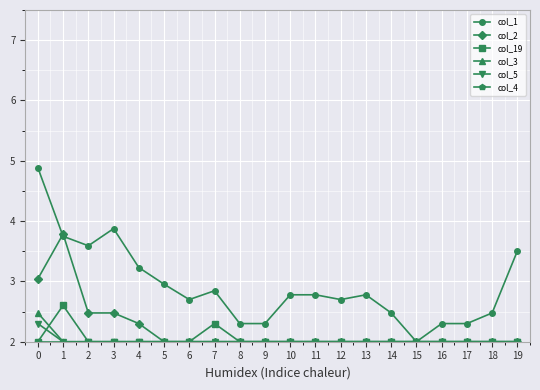

Where do col_5 and col_19 first cross each other?

0 and 1